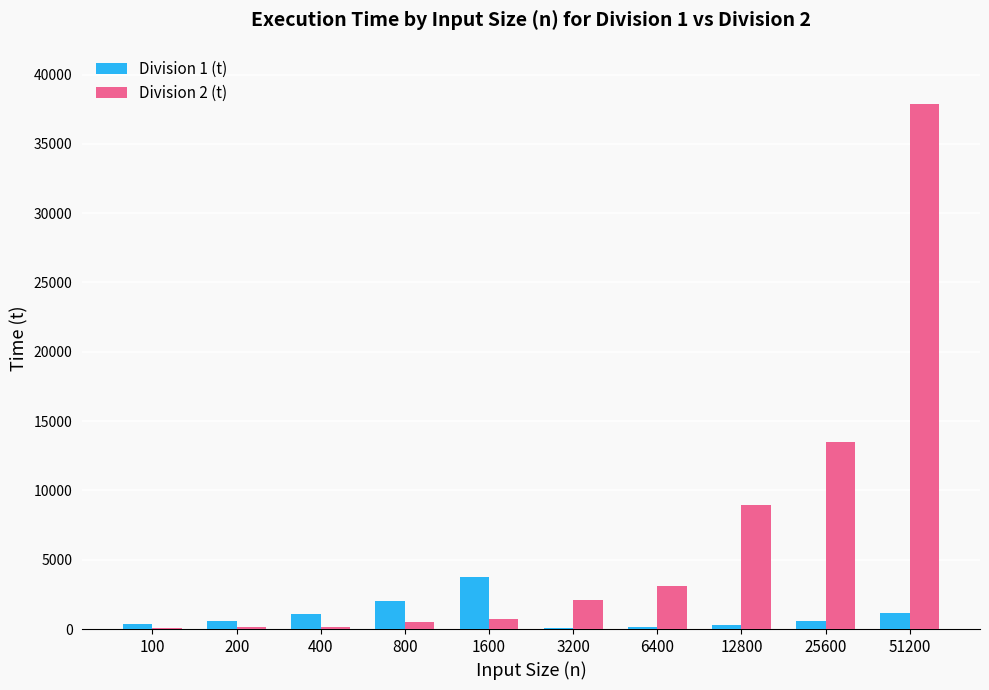

What is the greatest value displayed?

37899